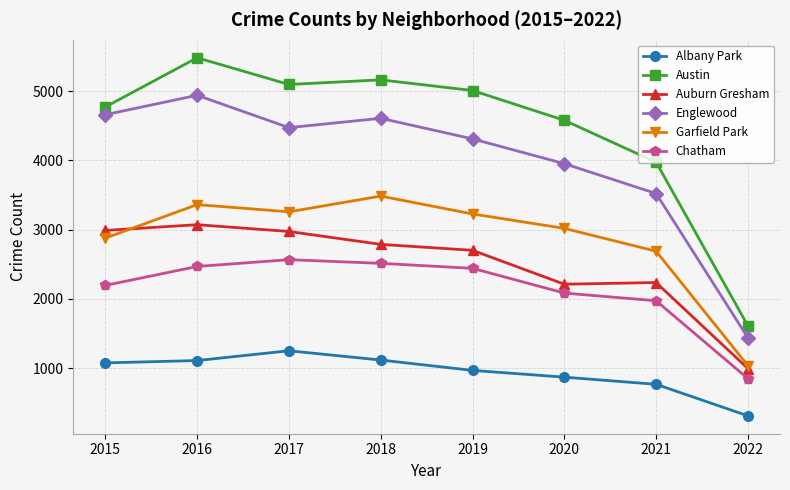

Rank the series at 2018 from lowest to highest value.

Albany Park, Chatham, Auburn Gresham, Garfield Park, Englewood, Austin